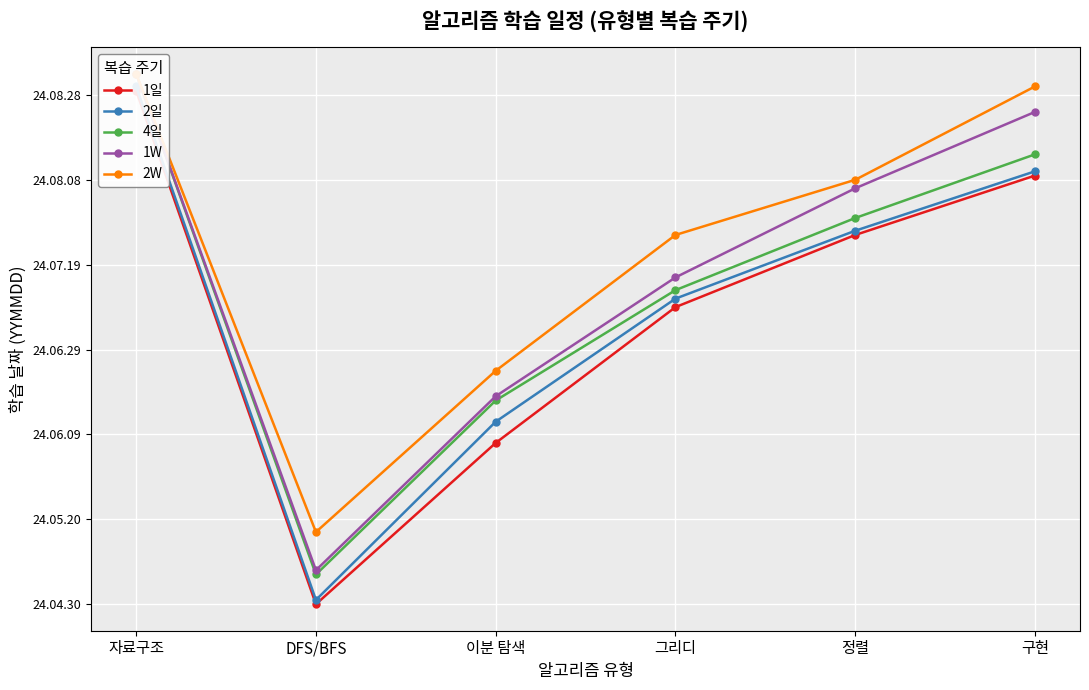

What is the average value of the 1W series?

199